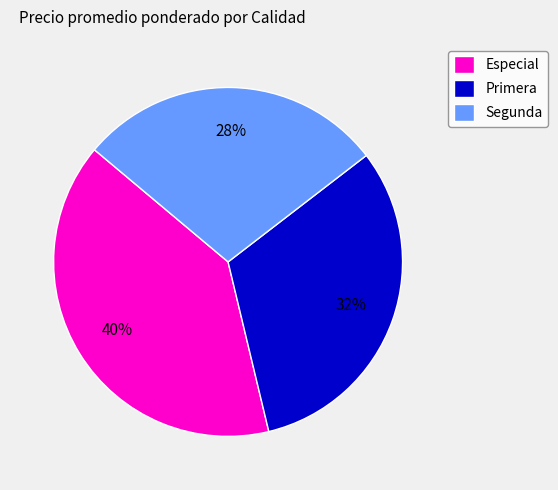

Do Especial and Primera together represent more than half of the pie?

Yes